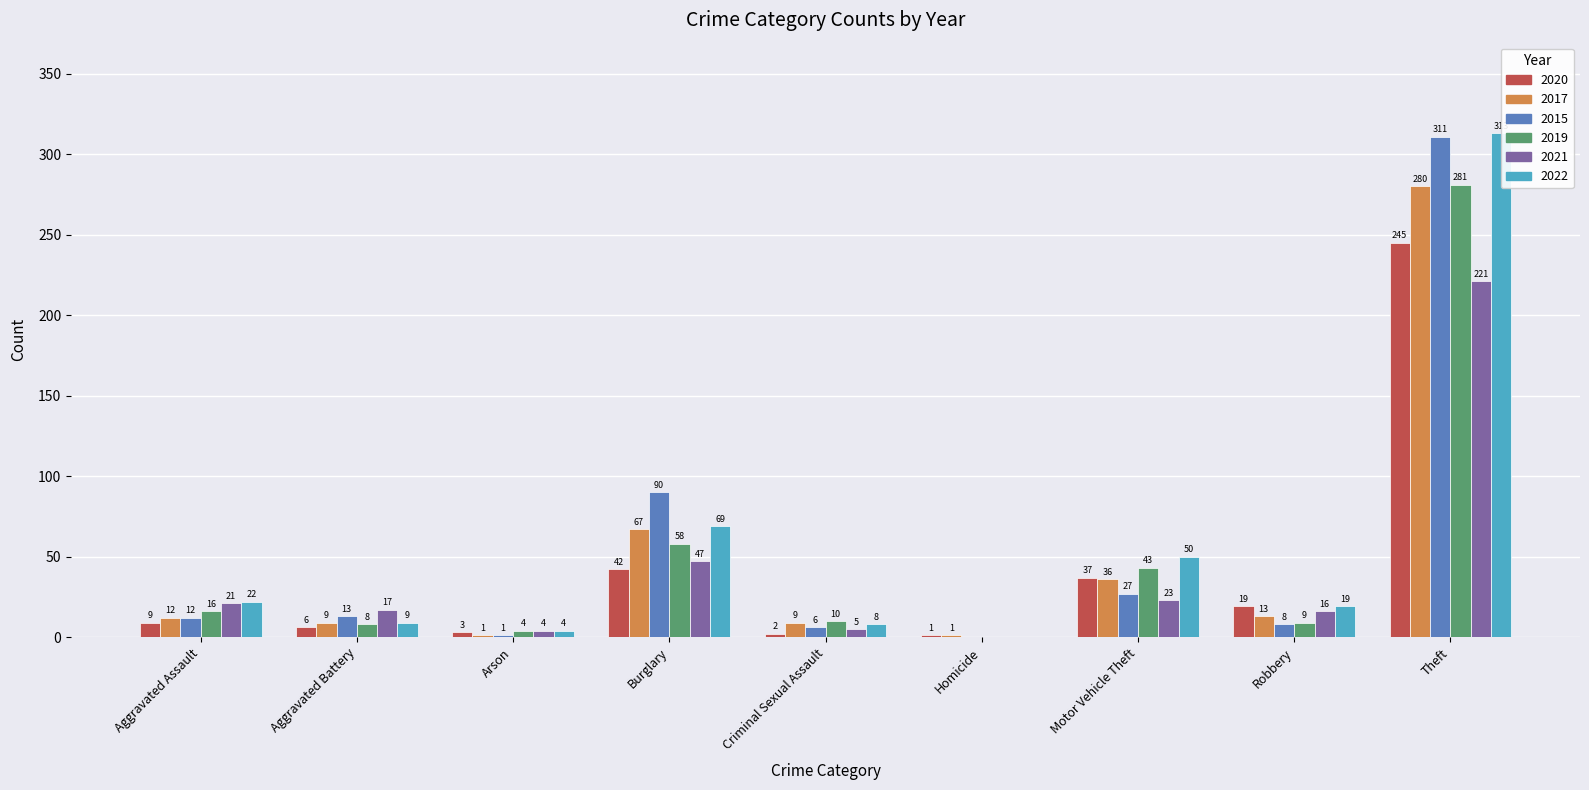

Are the bars grouped side by side (vs. stacked)?

Yes